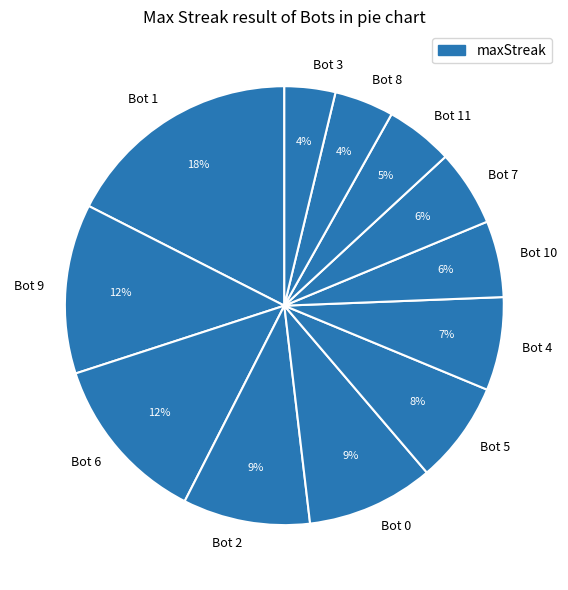

Count the number of slices in the pie.

12